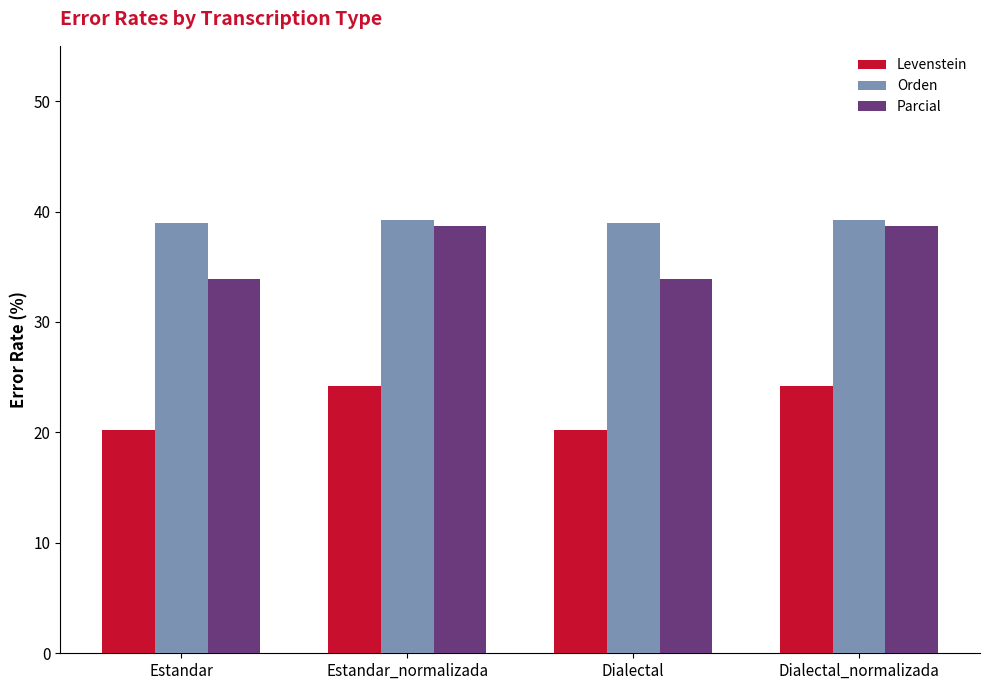

At how many categories does at least one series exceed 21?

4